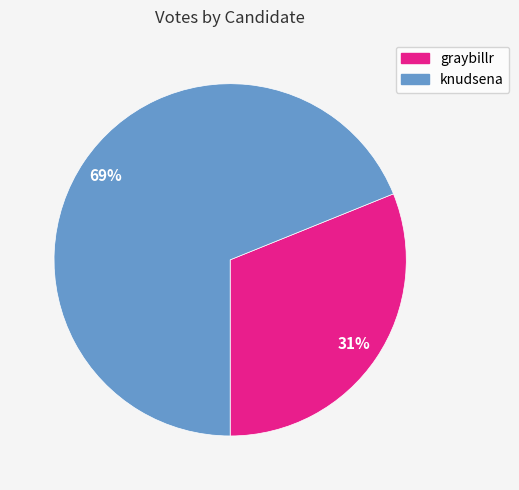

The knudsena slice represents 69% of the pie. True or false?

True